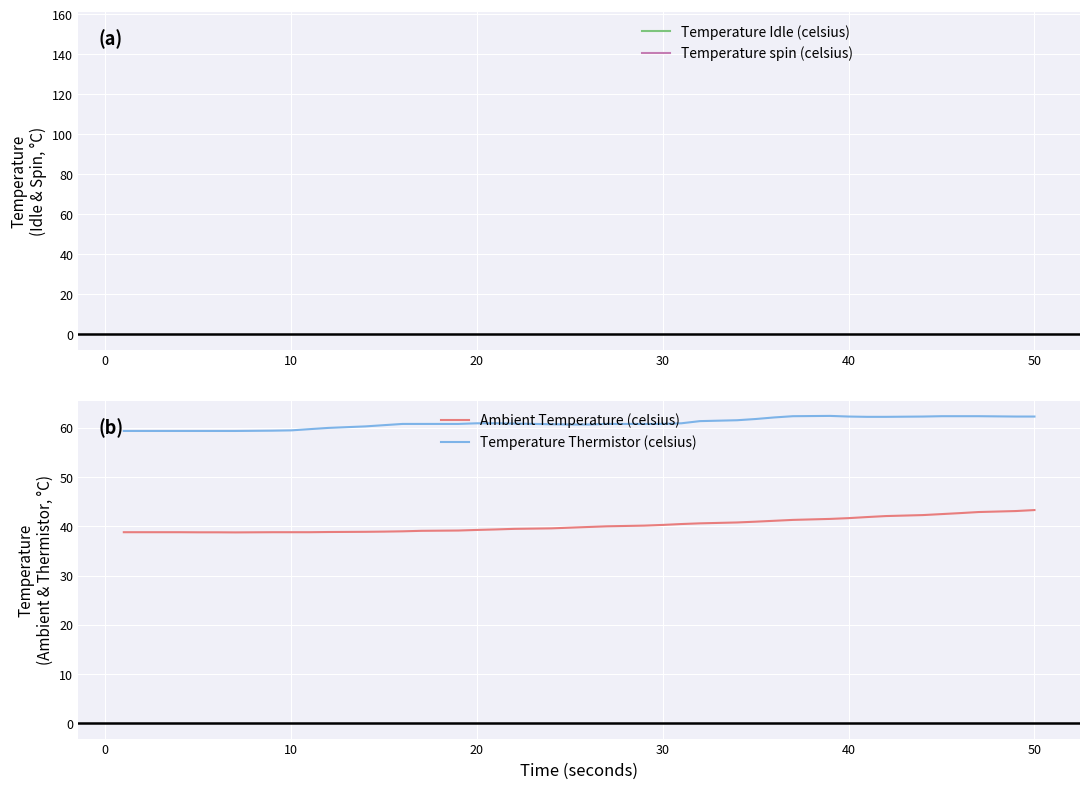

List the series in order of their peak value, lowest first.

Temperature Idle (celsius), Temperature spin (celsius), Ambient Temperature (celsius), Temperature Thermistor (celsius)